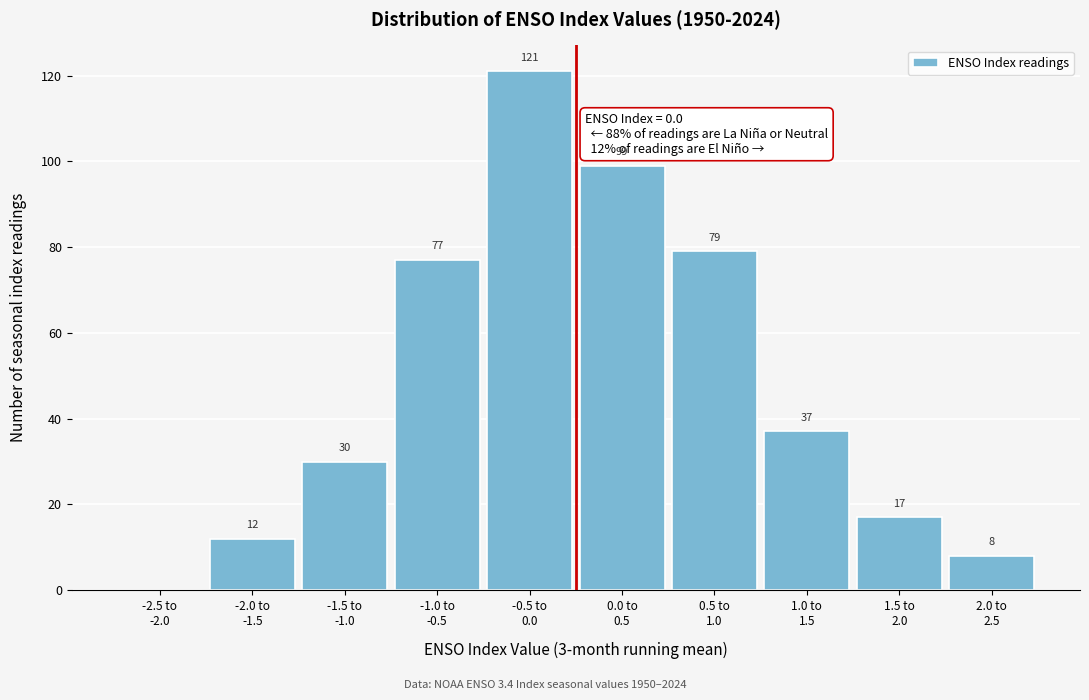

What is the maximum value shown in the chart?

121